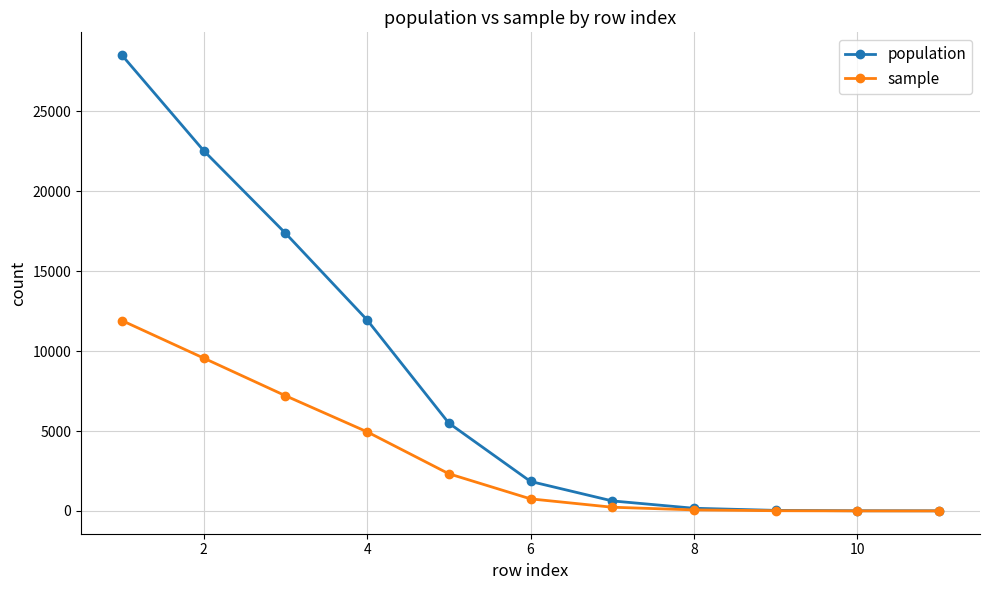

At how many categories does at least one series exceed 16651?

3